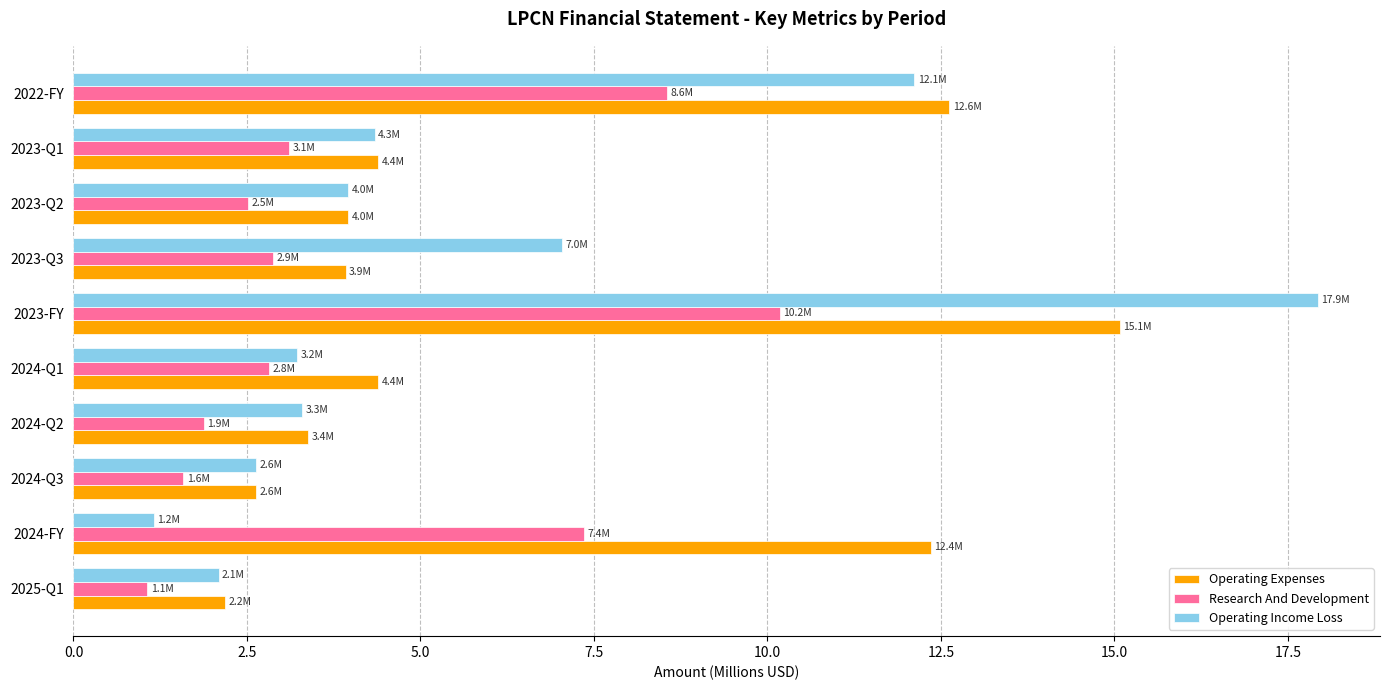

True or false: Operating Income Loss has a value of 0.7 at 2024-Q3.

False